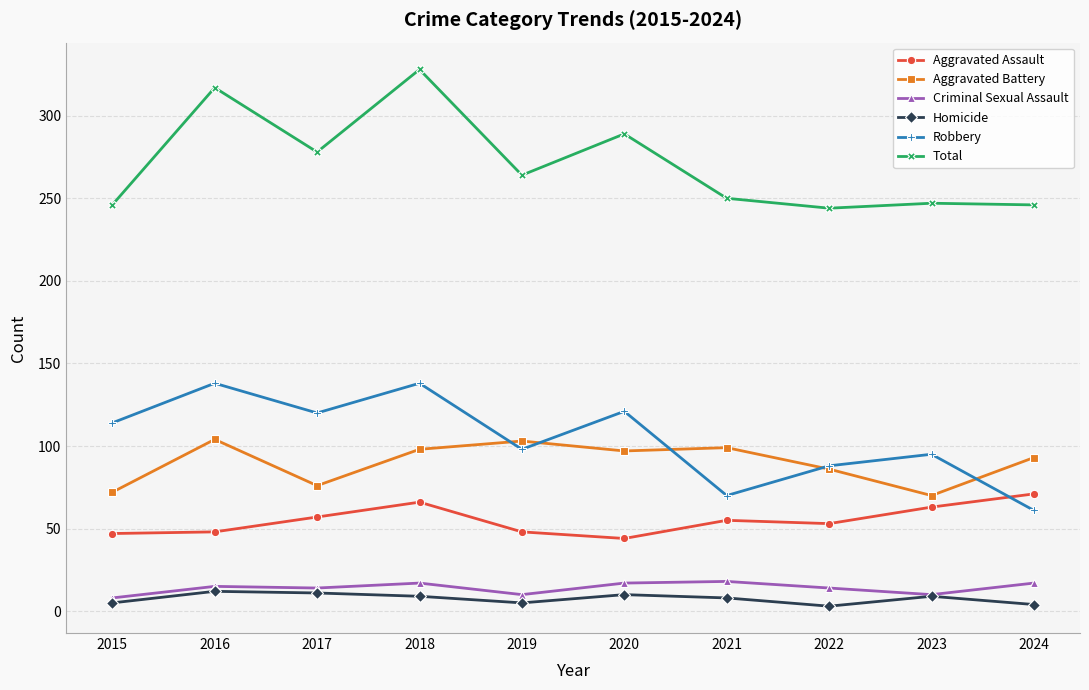

What is the lowest value of the Robbery series?

61